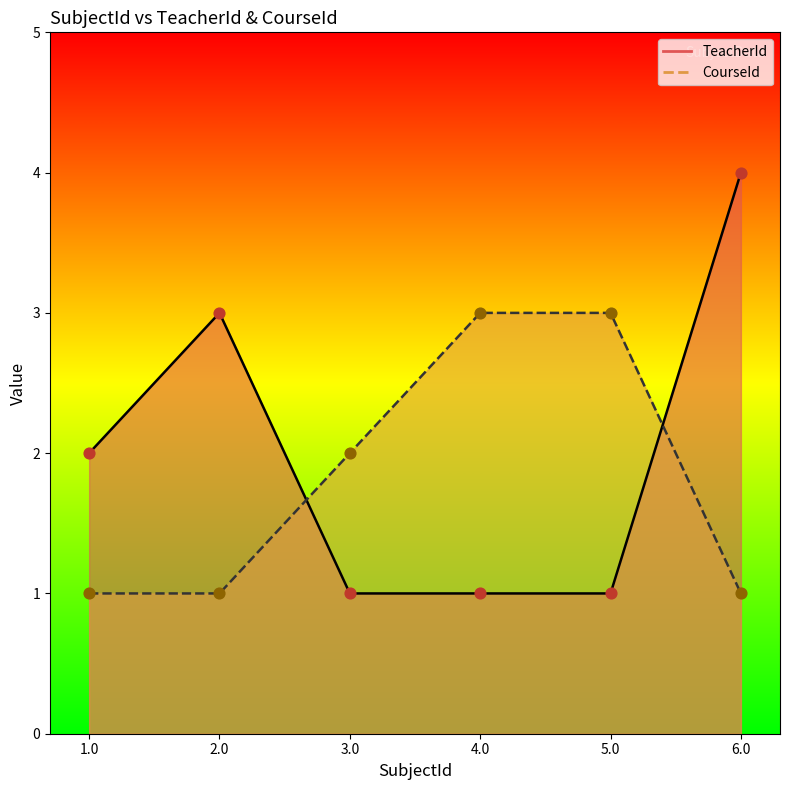

Which series contains the lowest Y value?

TeacherId